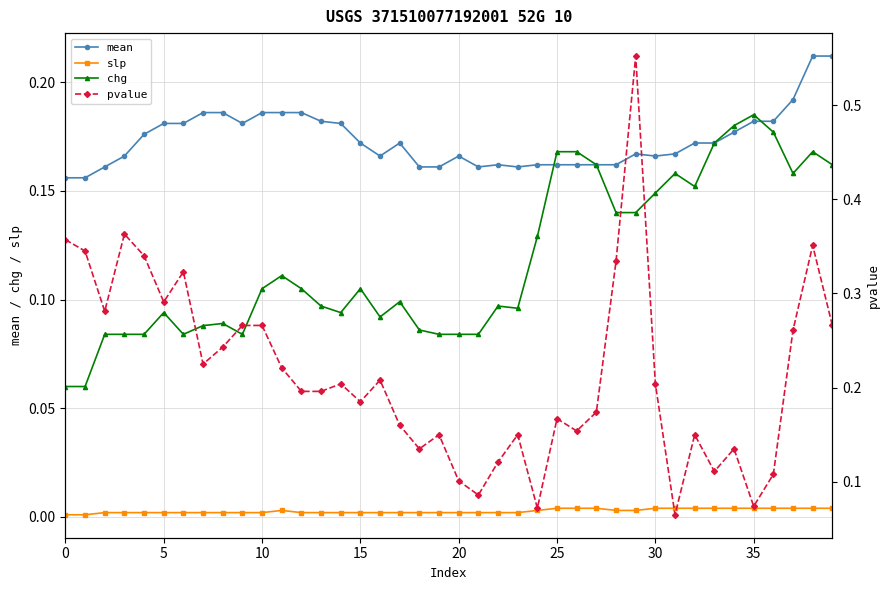

Reading left to right, list all the values displayed in this chart.

mean: 0.2	0.2	0.2	0.2	0.2	0.2	0.2	0.2	0.2	0.2	0.2	0.2	0.2	0.2	0.2	0.2	0.2	0.2	0.2	0.2	0.2	0.2	0.2	0.2	0.2	0.2	0.2	0.2	0.2	0.2	0.2	0.2	0.2	0.2	0.2	0.2	0.2	0.2	0.2	0.2
slp: 0.0	0.0	0.0	0.0	0.0	0.0	0.0	0.0	0.0	0.0	0.0	0.0	0.0	0.0	0.0	0.0	0.0	0.0	0.0	0.0	0.0	0.0	0.0	0.0	0.0	0.0	0.0	0.0	0.0	0.0	0.0	0.0	0.0	0.0	0.0	0.0	0.0	0.0	0.0	0.0
chg: 0.1	0.1	0.1	0.1	0.1	0.1	0.1	0.1	0.1	0.1	0.1	0.1	0.1	0.1	0.1	0.1	0.1	0.1	0.1	0.1	0.1	0.1	0.1	0.1	0.1	0.2	0.2	0.2	0.1	0.1	0.1	0.2	0.2	0.2	0.2	0.2	0.2	0.2	0.2	0.2
pvalue: 0.4	0.3	0.3	0.4	0.3	0.3	0.3	0.2	0.2	0.3	0.3	0.2	0.2	0.2	0.2	0.2	0.2	0.2	0.1	0.1	0.1	0.1	0.1	0.1	0.1	0.2	0.2	0.2	0.3	0.6	0.2	0.1	0.1	0.1	0.1	0.1	0.1	0.3	0.4	0.3